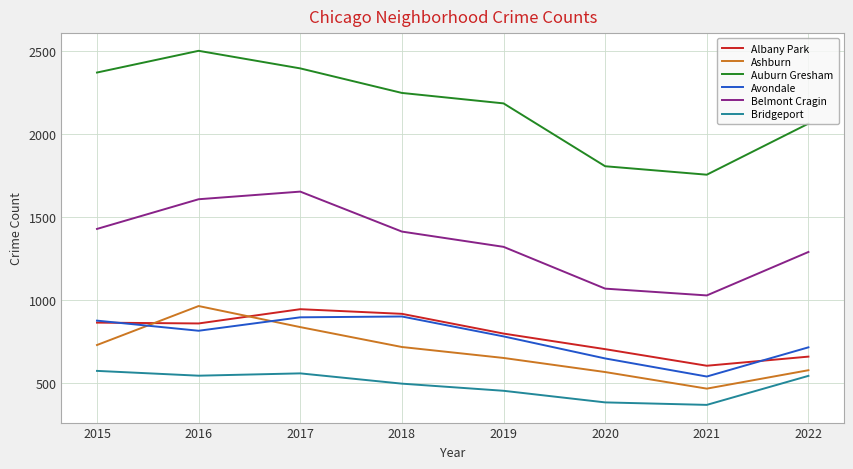

The value of Belmont Cragin at 2022 is 372. True or false?

False